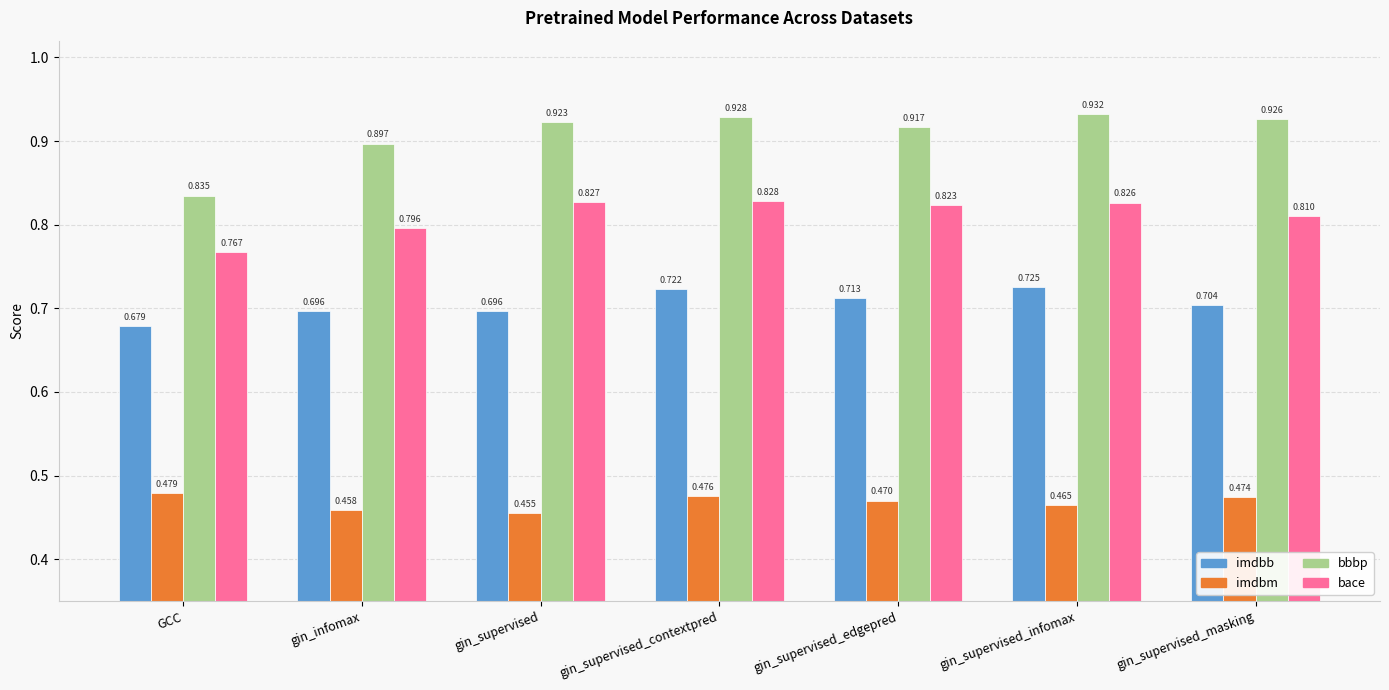

What is the label of the 7th bar from the right?

GCC